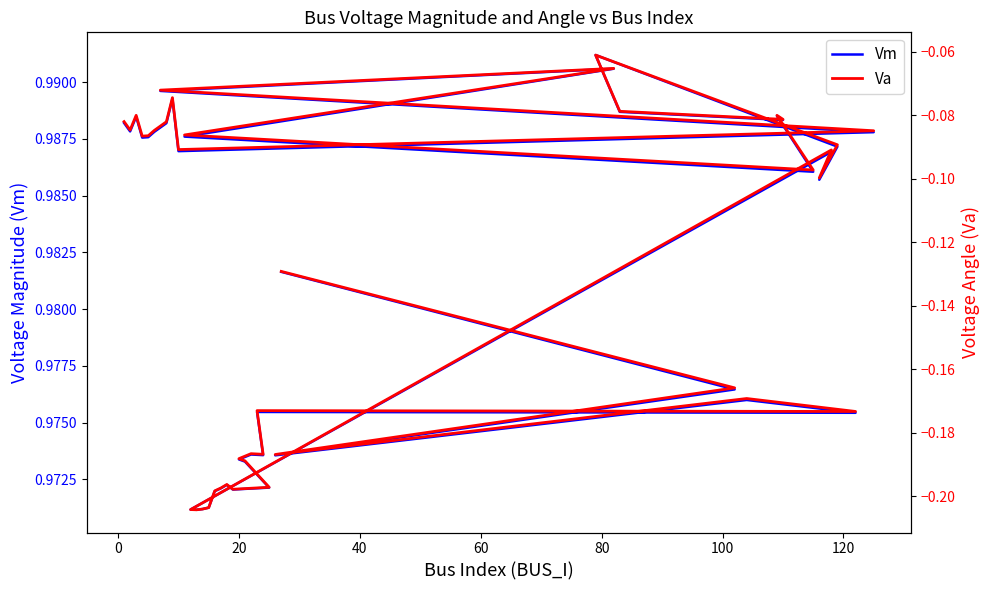

Reading left to right, what are all the values shown in this chart?

Vm: 1.0	1.0	1.0	1.0	1.0	1.0	1.0	1.0	1.0	1.0	1.0	1.0	1.0	1.0	1.0	1.0	1.0	1.0	1.0	1.0	1.0	1.0	1.0	1.0	1.0	1.0	1.0	1.0	1.0	1.0	1.0	1.0	1.0	1.0	1.0	1.0	1.0	1.0	1.0	1.0
Va: -0.1	-0.1	-0.1	-0.1	-0.1	-0.1	-0.1	-0.1	-0.1	-0.1	-0.1	-0.1	-0.1	-0.1	-0.1	-0.1	-0.1	-0.1	-0.1	-0.1	-0.1	-0.2	-0.2	-0.2	-0.2	-0.2	-0.2	-0.2	-0.2	-0.2	-0.2	-0.2	-0.2	-0.2	-0.2	-0.2	-0.2	-0.2	-0.2	-0.1